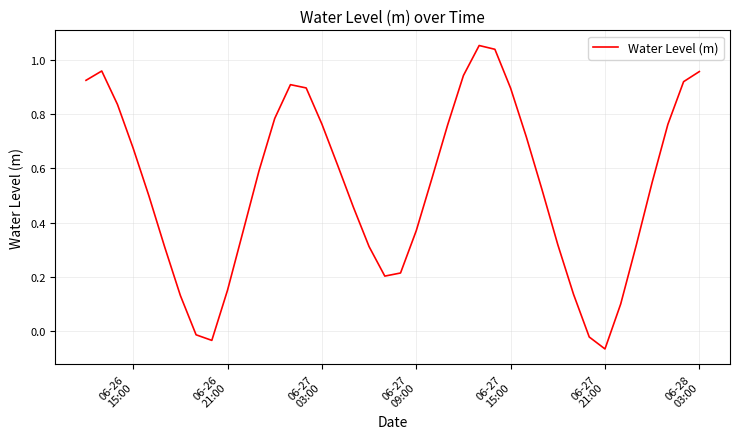

What is the difference between the maximum and minimum values?

1.1